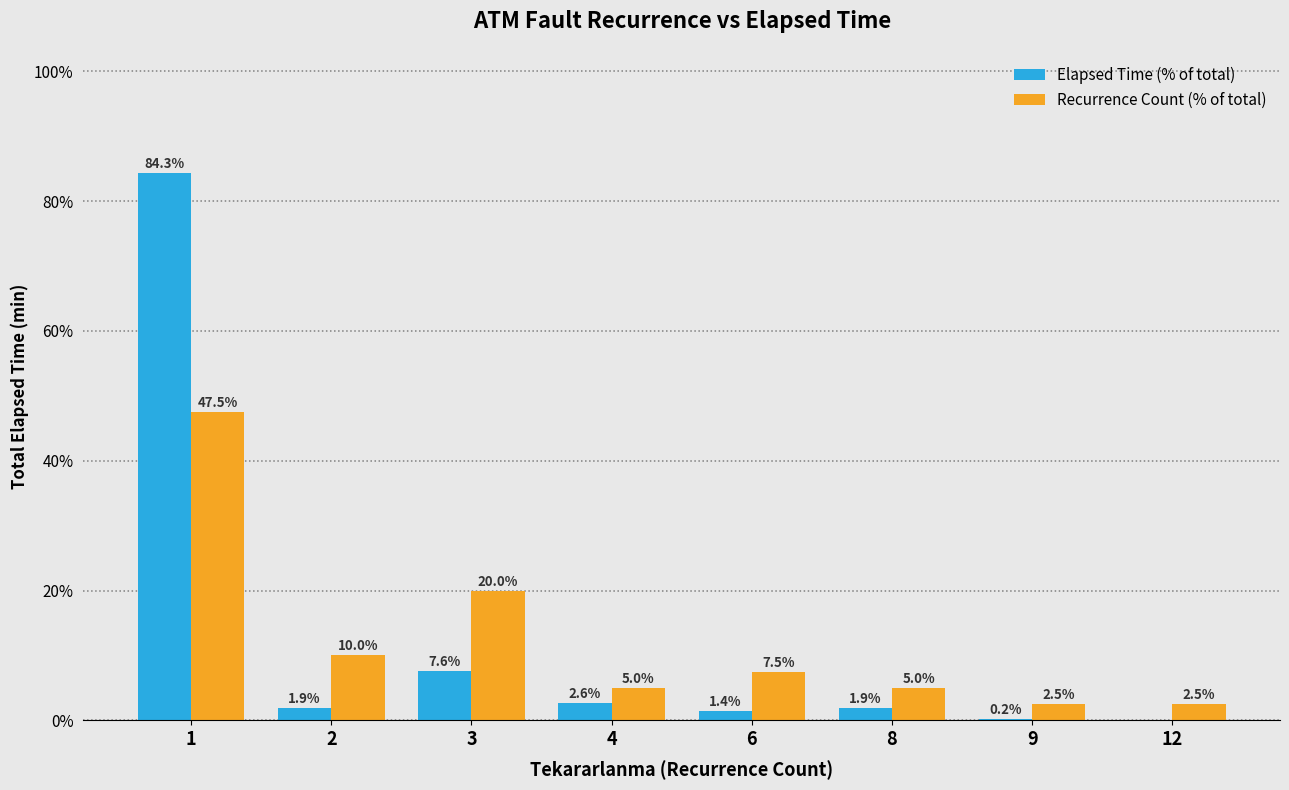

What is the greatest value displayed?

84.3